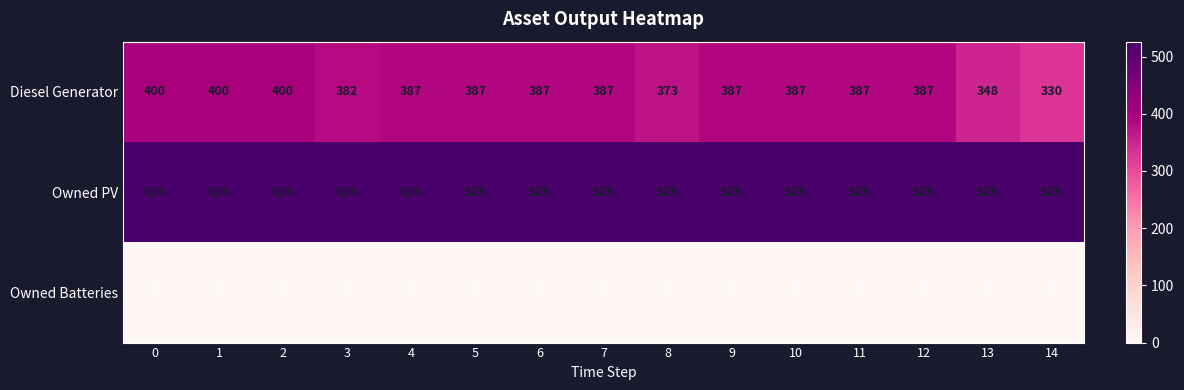

What is the total value across all series at 1?

926